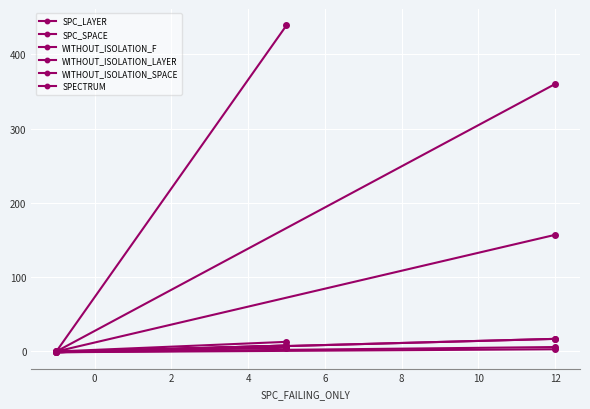

Rank the categories by WITHOUT_ISOLATION_LAYER value from lowest to highest.

0, 2, −2